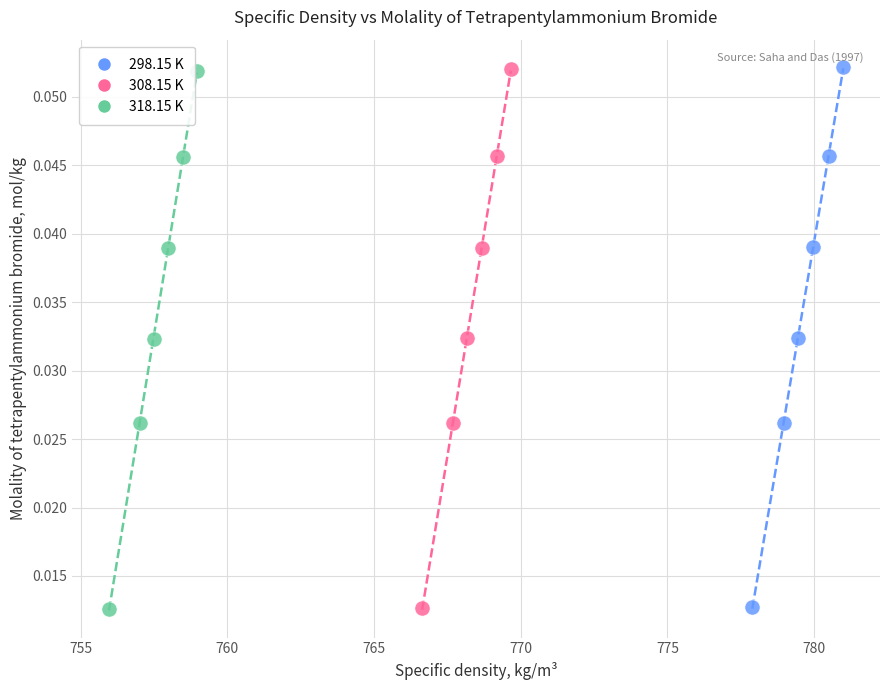

Which series has the largest Y range (max minus min)?

298.15 K